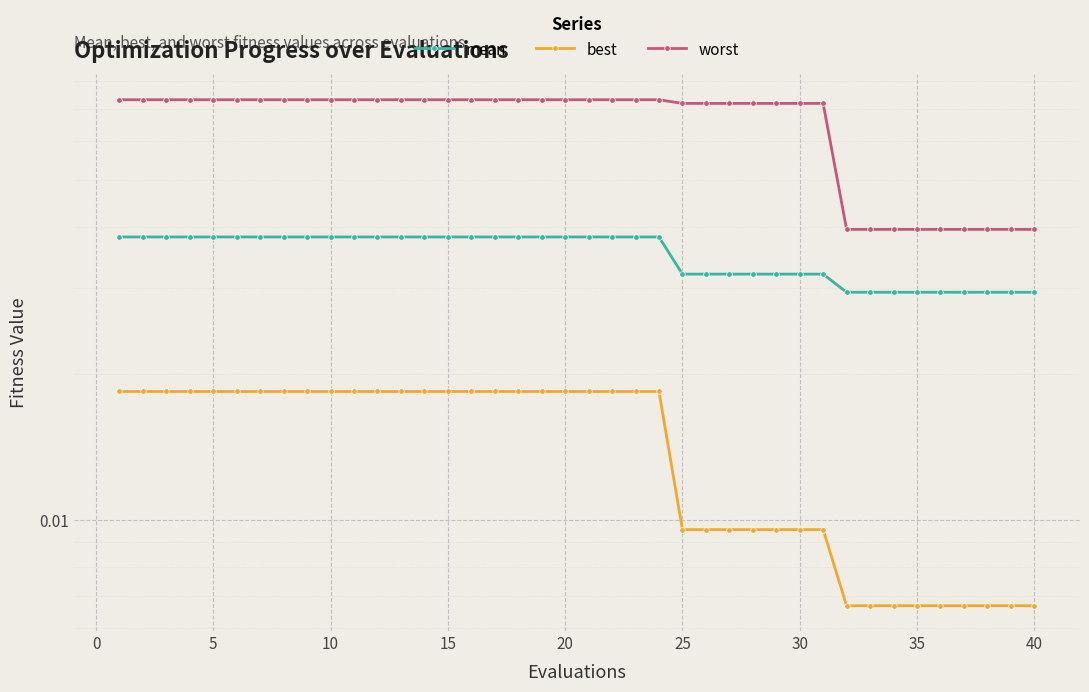

How many series are shown in this chart?

3